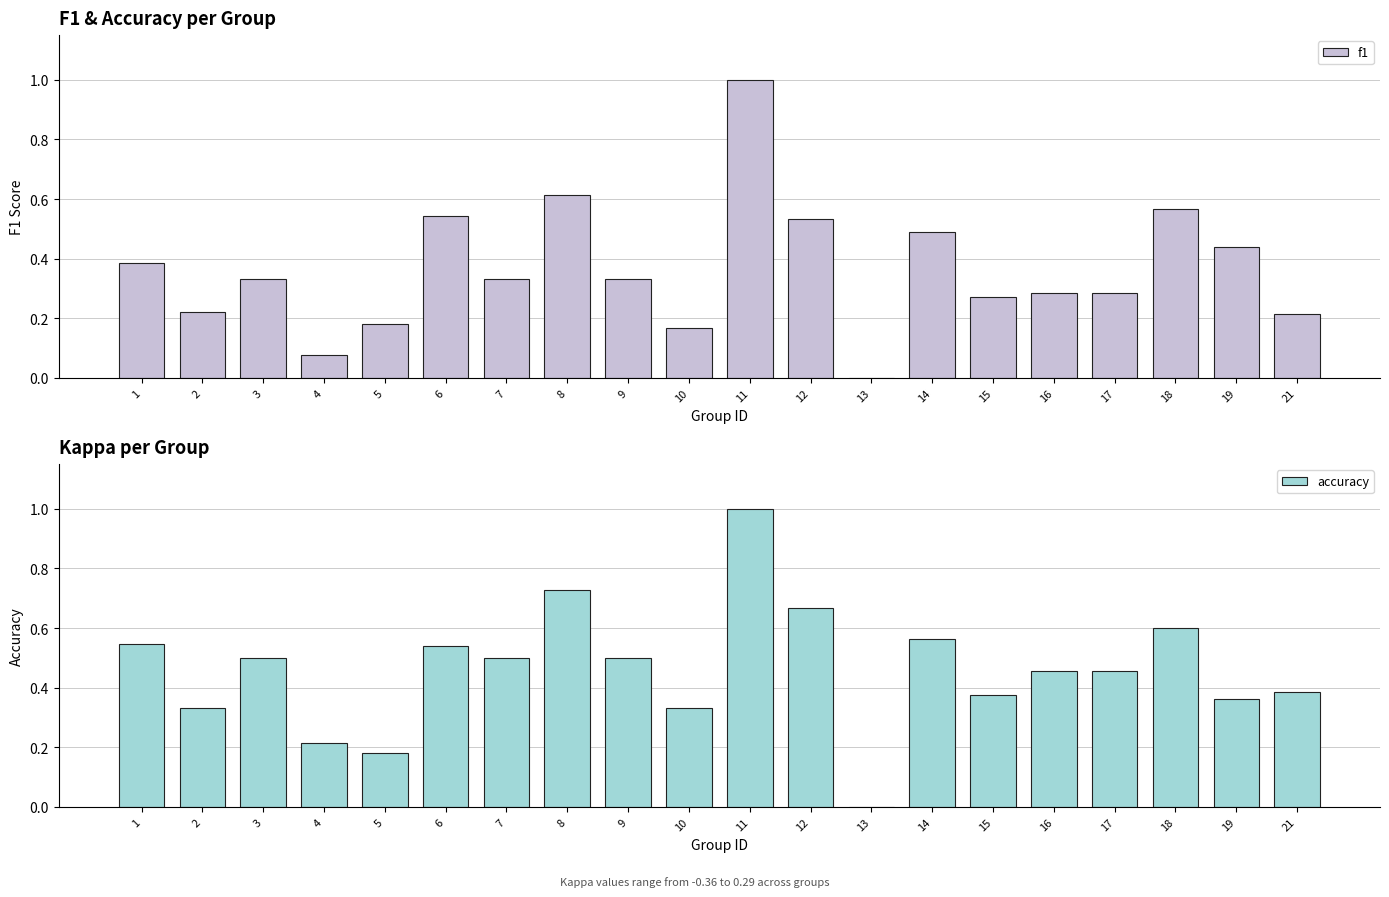

Rank the series at 17 from lowest to highest value.

f1, accuracy